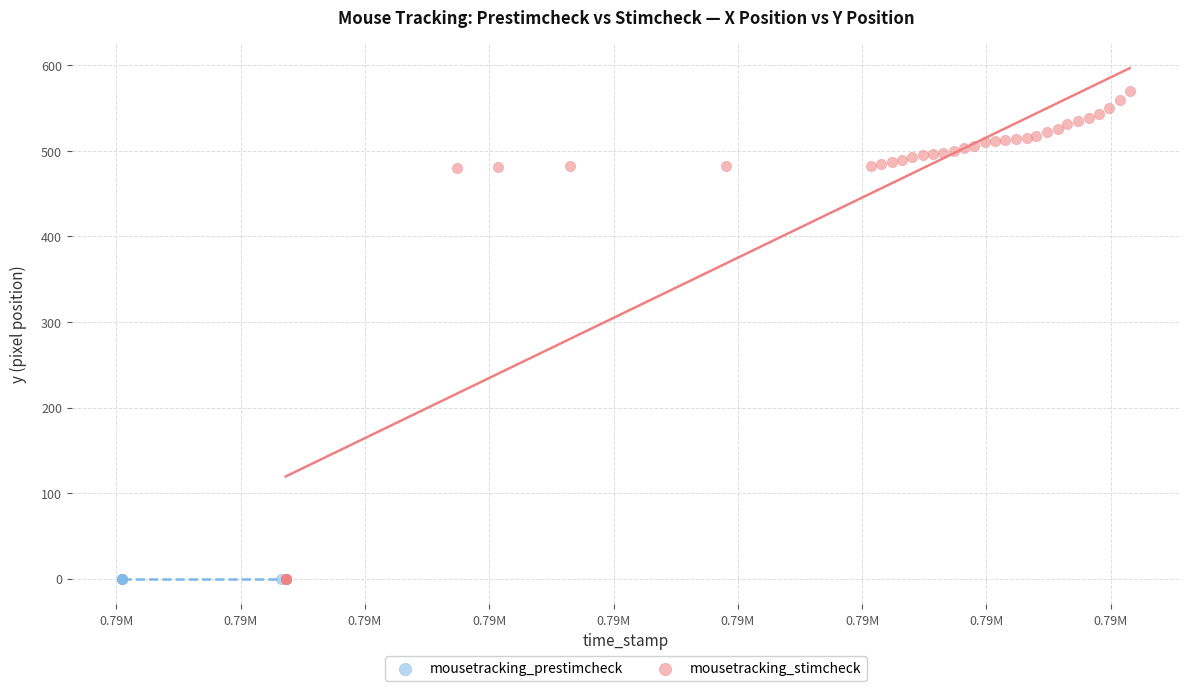

Which series reaches the maximum Y coordinate?

mousetracking_stimcheck